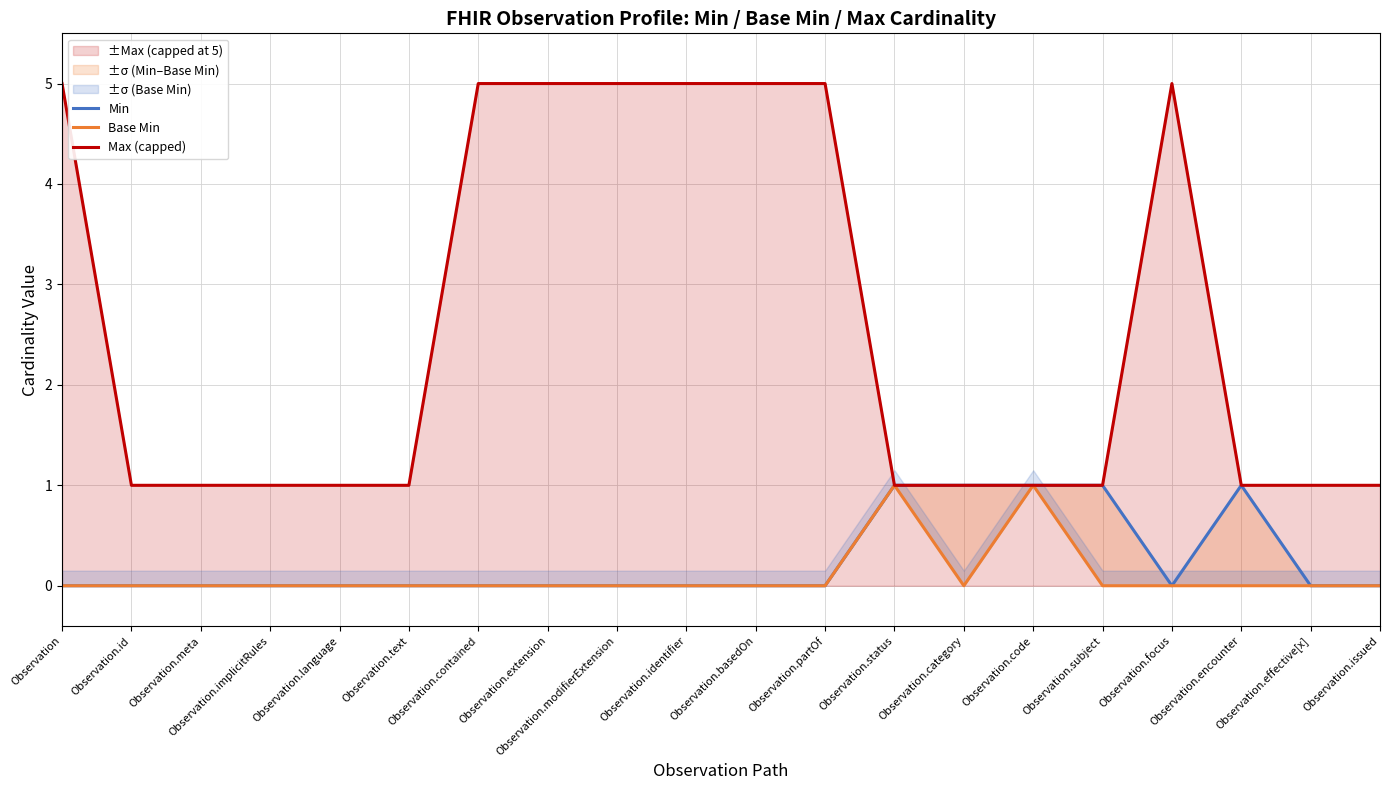

Which category has the highest value in the Min series?

Observation.status